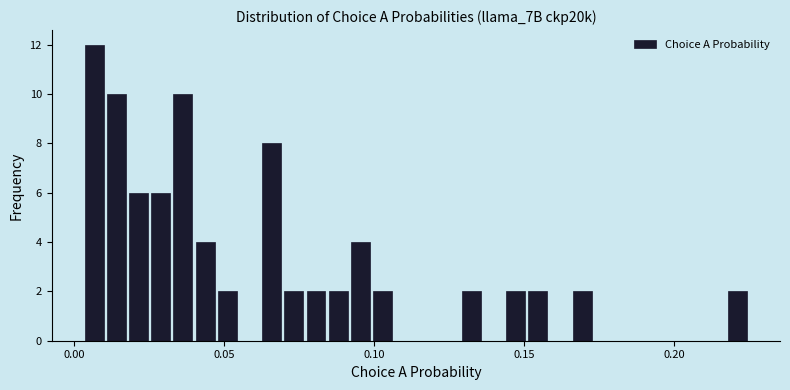

Read against the x-axis, roughly where is the centre of the tallest bar?

0.005